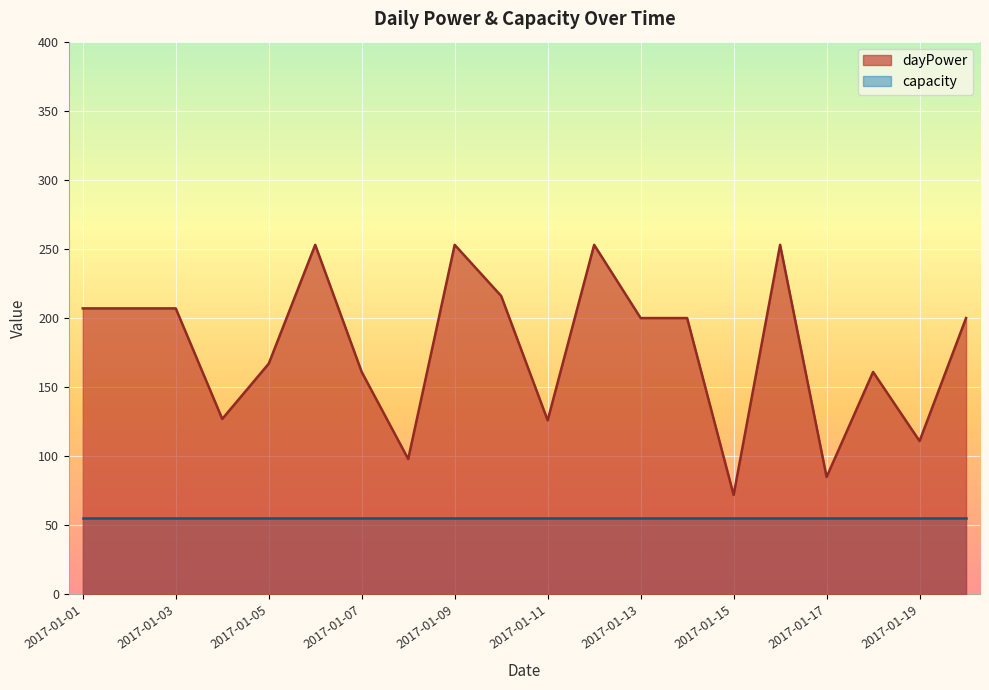

How many lines are shown in the chart?

2